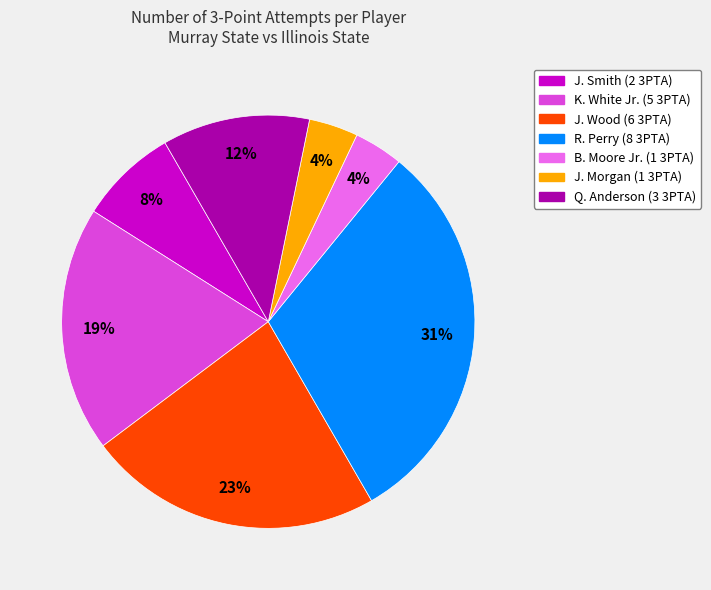

Does any single category account for the majority?

No